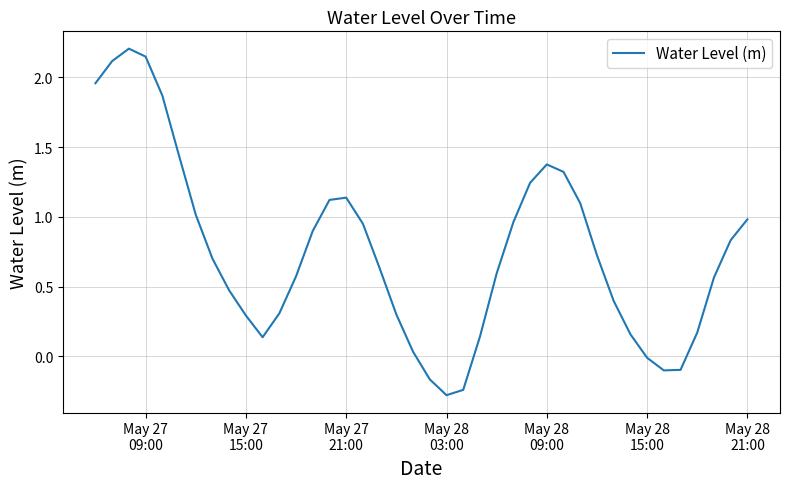

What is the difference between the maximum and minimum values?

2.5